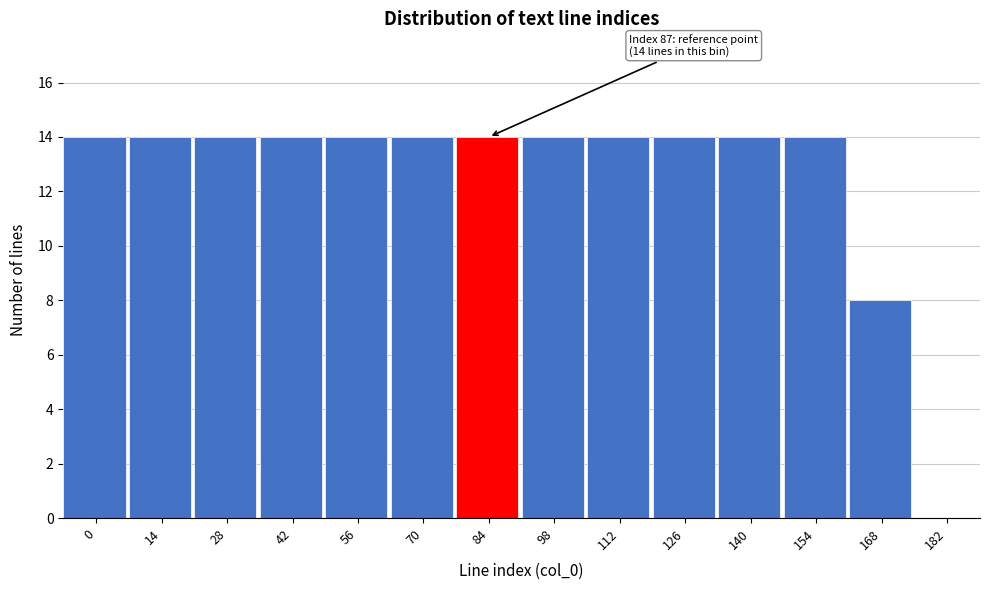

Reading left to right, transcribe all the data shown in this chart.

0=14	14=14	28=14	42=14	56=14	70=14	84=14	98=14	112=14	126=14	140=14	154=14	168=8	182=0